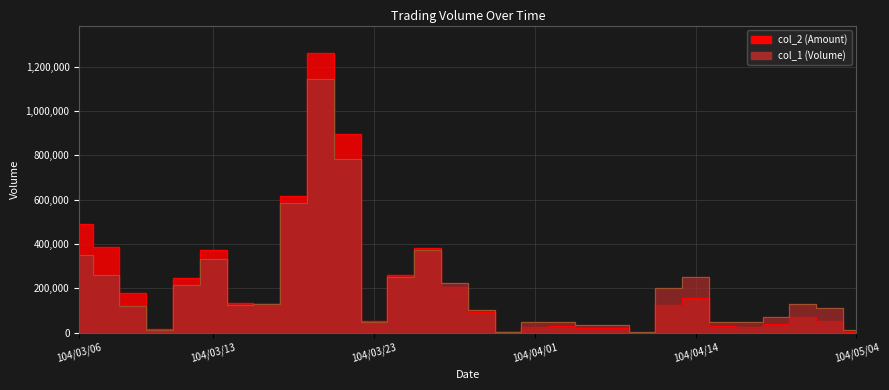

Rank the series at 104/04/28 from lowest to highest value.

col_2, col_1